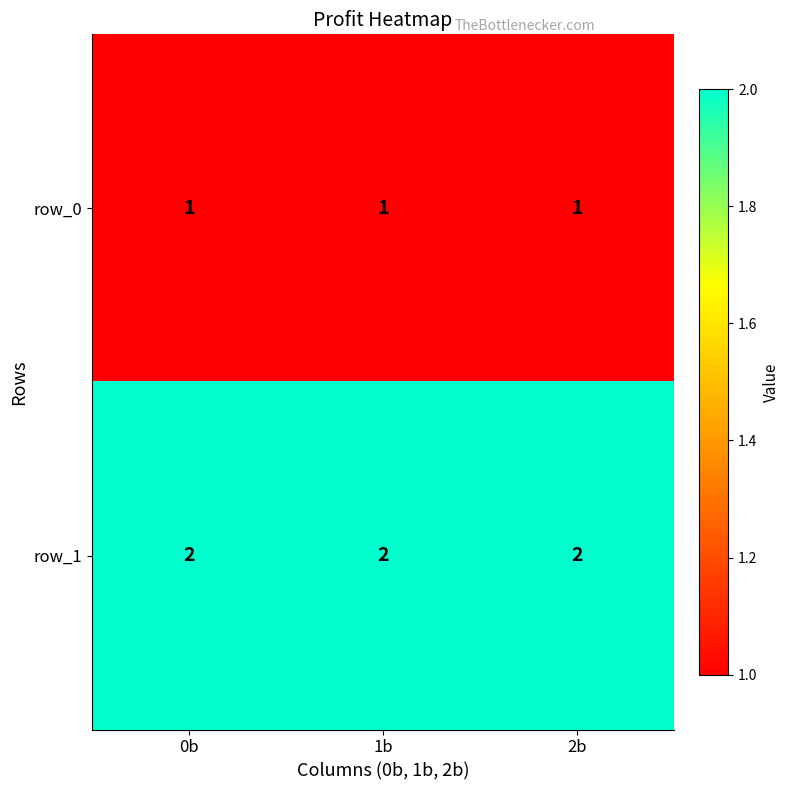

What is the total value across all series at 2b?

3